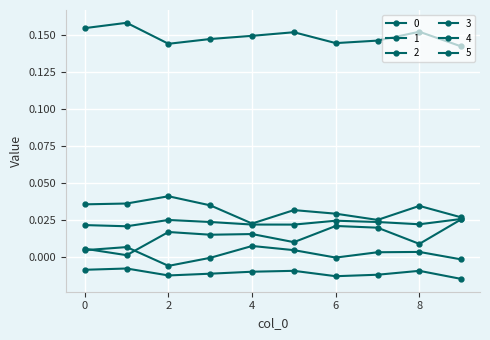

How many data points does each series have?

10